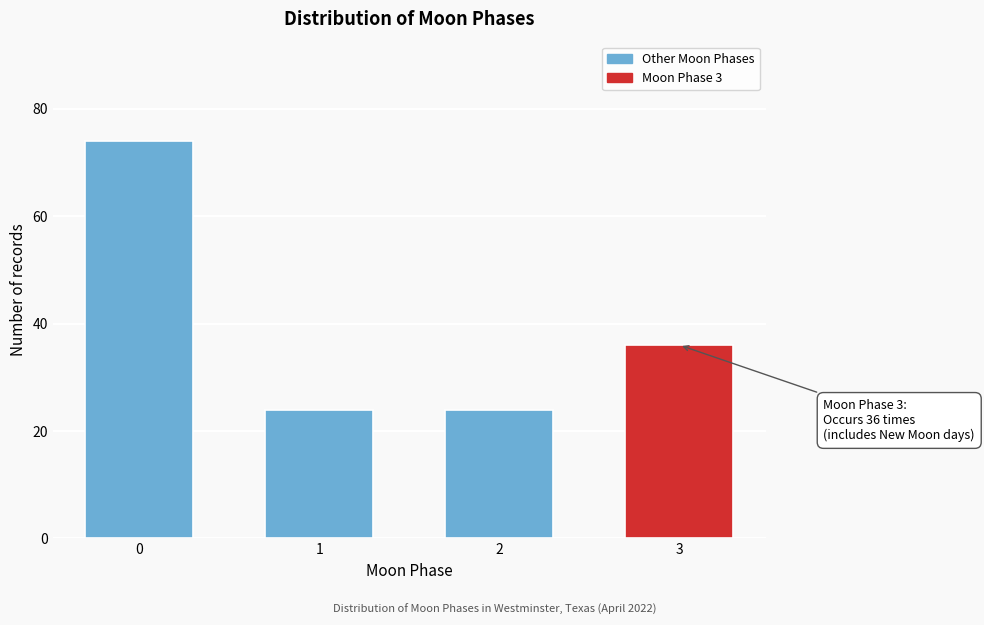

Reading left to right, extract all data points from this chart.

0=74	1=24	2=24	3=36